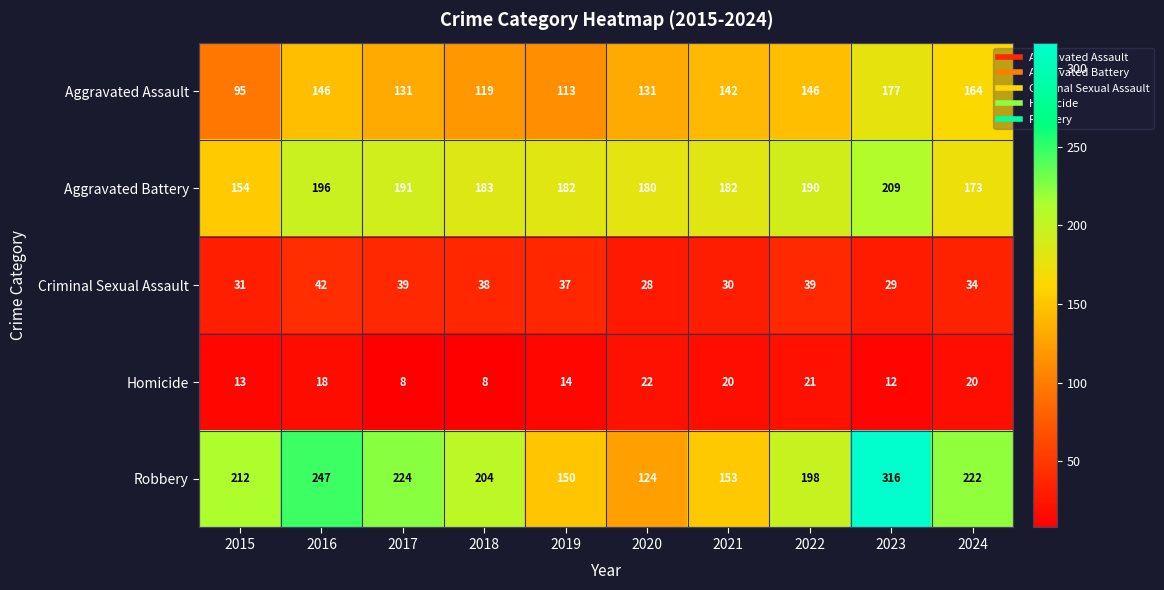

The Homicide series shows 24 at 2016. True or false?

False